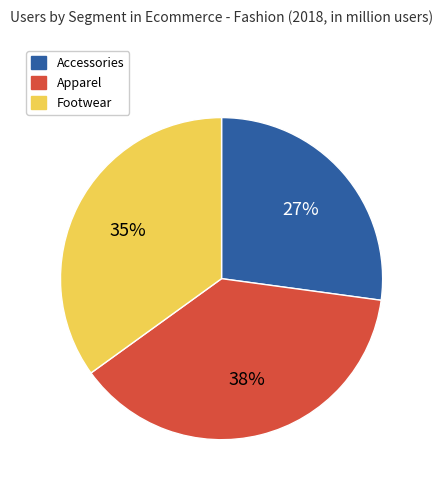

Is Apparel the majority of the pie?

No